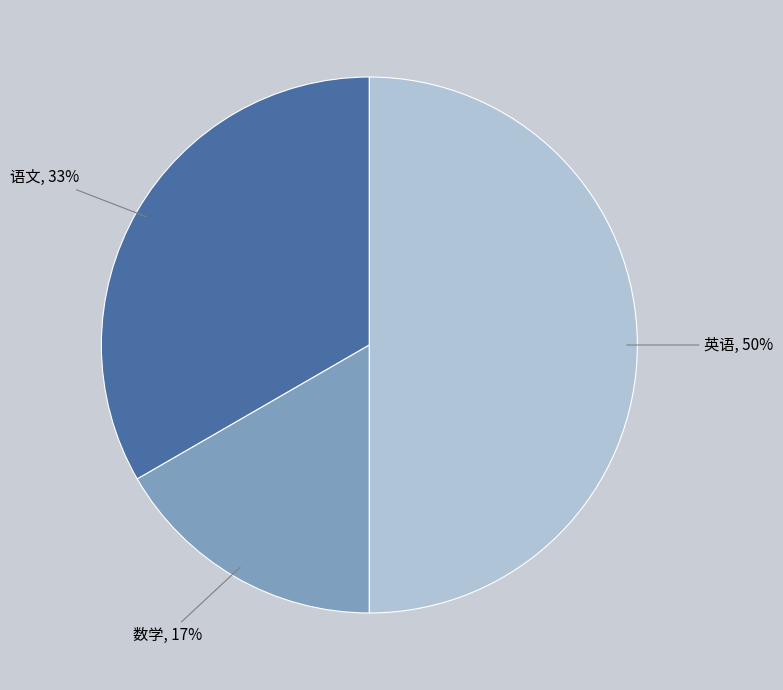

True or false: 语文 accounts for 43% of the total.

False